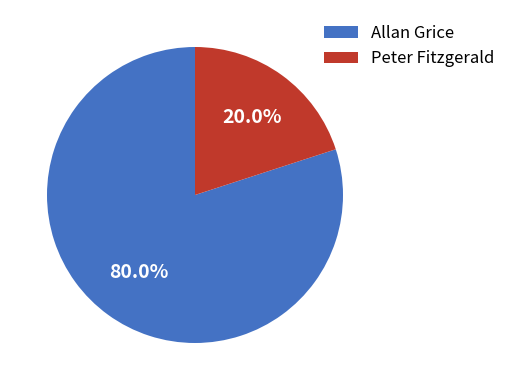

Which category has the biggest portion of the pie?

Allan Grice